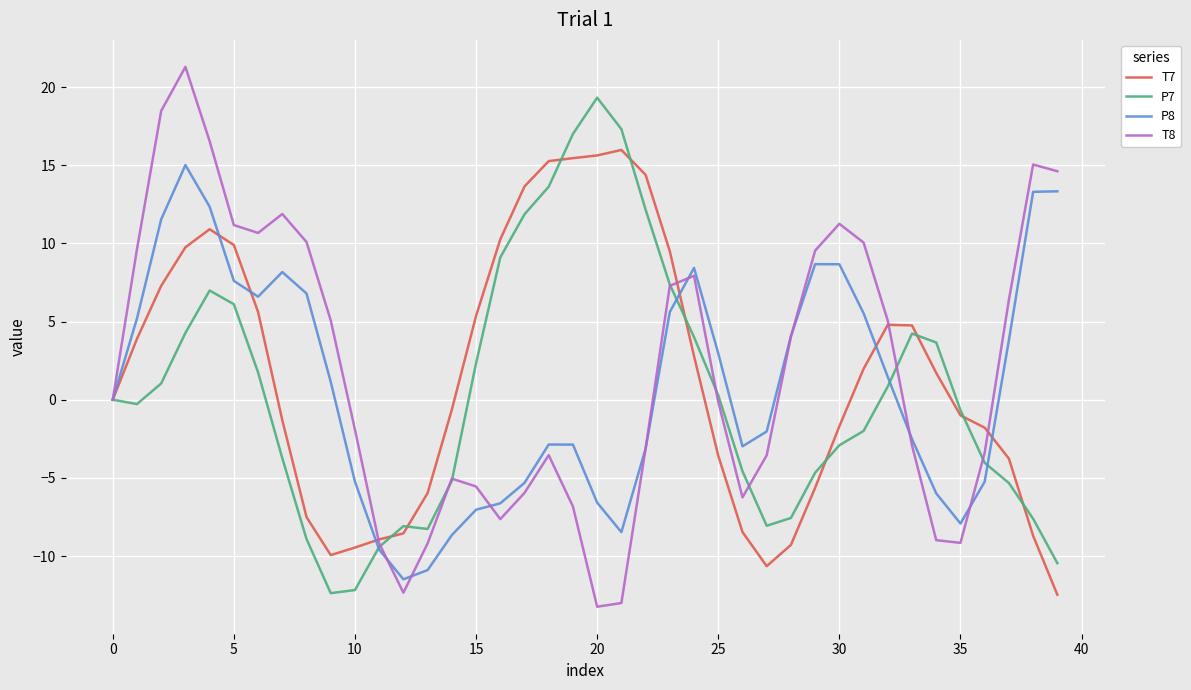

What is the minimum value for T7?

-12.5